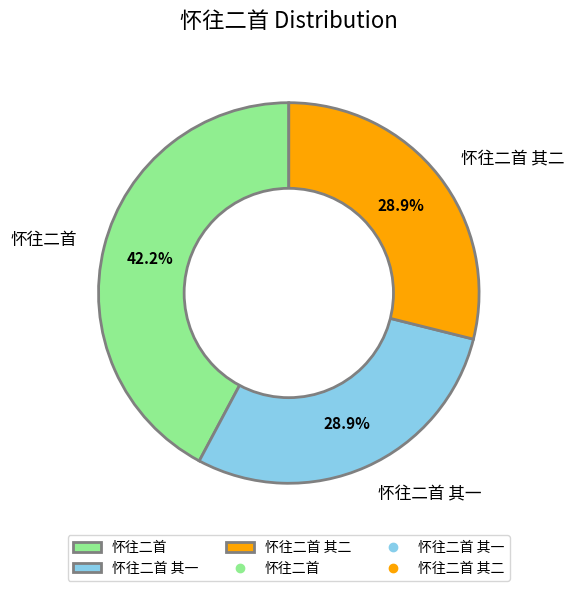

Which category has the biggest portion of the pie?

怀往二首